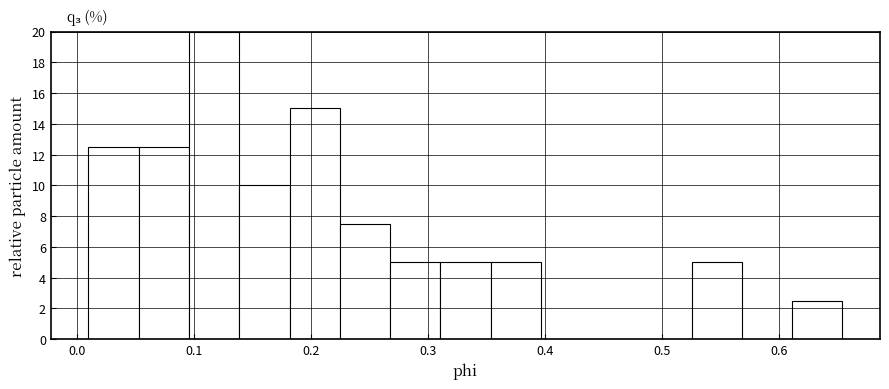

Reading left to right, list every bar in this chart as the range it spans on the x-axis followed by its height. Neither the bar edges nor the heights are printed on the chart, so give them approximately, as read against the axes.

0.01 to 0.05: 12.6
0.05 to 0.10: 12.6
0.10 to 0.14: 20.0
0.14 to 0.18: 10.0
0.18 to 0.22: 15.0
0.22 to 0.27: 7.6
0.27 to 0.31: 5.0
0.31 to 0.35: 5.0
0.35 to 0.40: 5.0
0.40 to 0.44: 0
0.44 to 0.48: 0
0.48 to 0.53: 0
0.53 to 0.57: 5.0
0.57 to 0.61: 0
0.61 to 0.65: 2.6